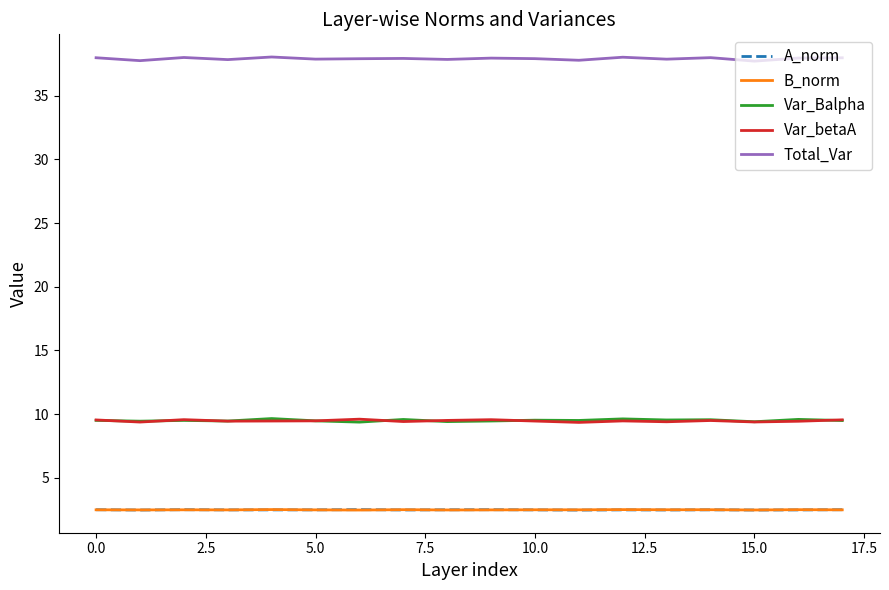

What is the greatest value displayed?

38.0